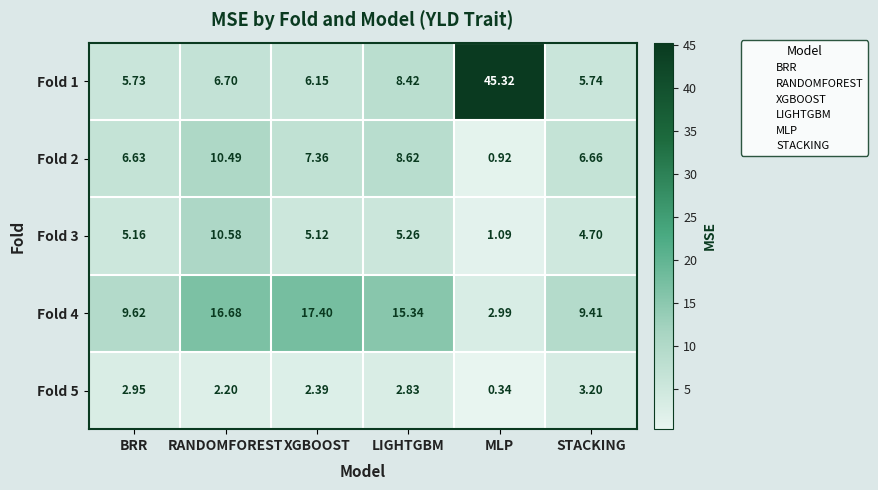

Rank the categories by Fold 4 value from lowest to highest.

MLP, STACKING, BRR, LIGHTGBM, RANDOMFOREST, XGBOOST